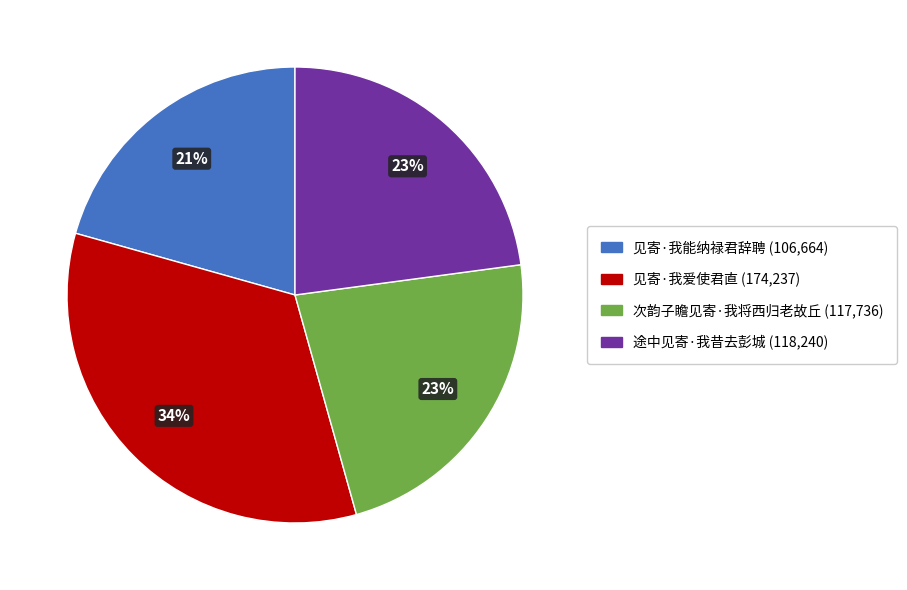

True or false: 见寄·我能纳禄君辞聘 accounts for 21% of the total.

True